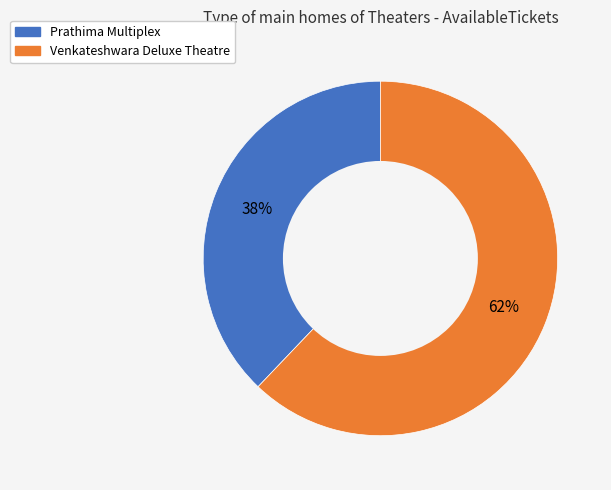

Which category has the smallest portion of the pie?

Prathima Multiplex